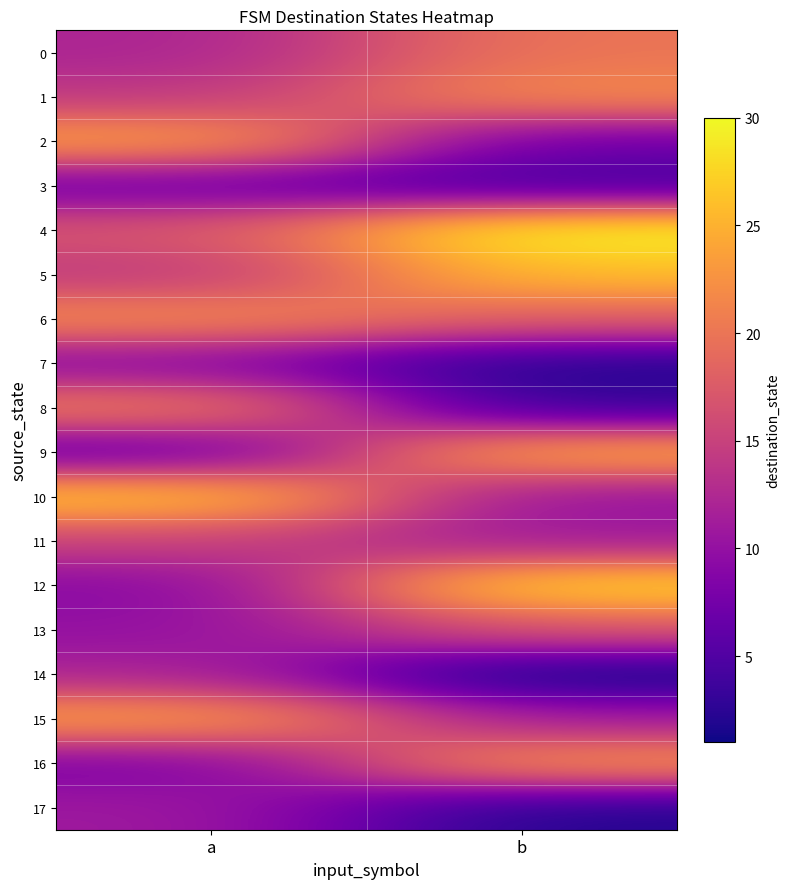

At which category is the sum across all series the highest?

a